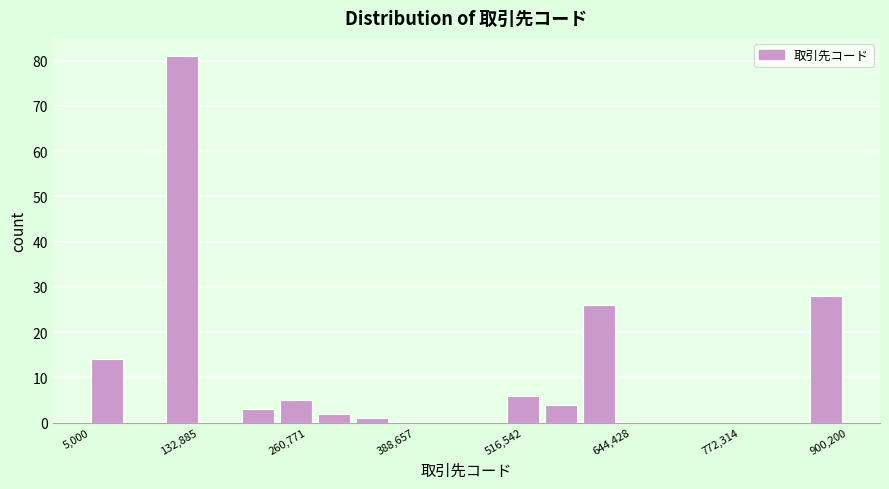

Around what value on the x-axis is the tallest bar? Give the approximate position of its centre, as read against the axis.

120000